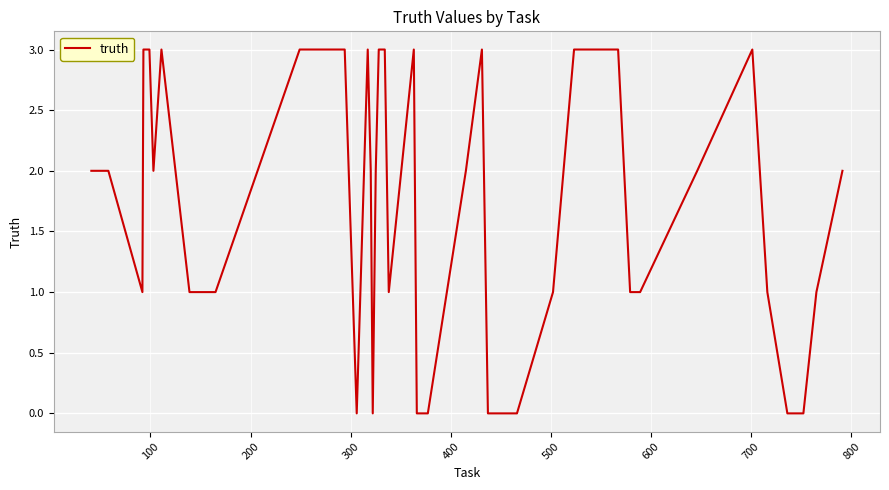

How many distinct data groups are displayed?

1